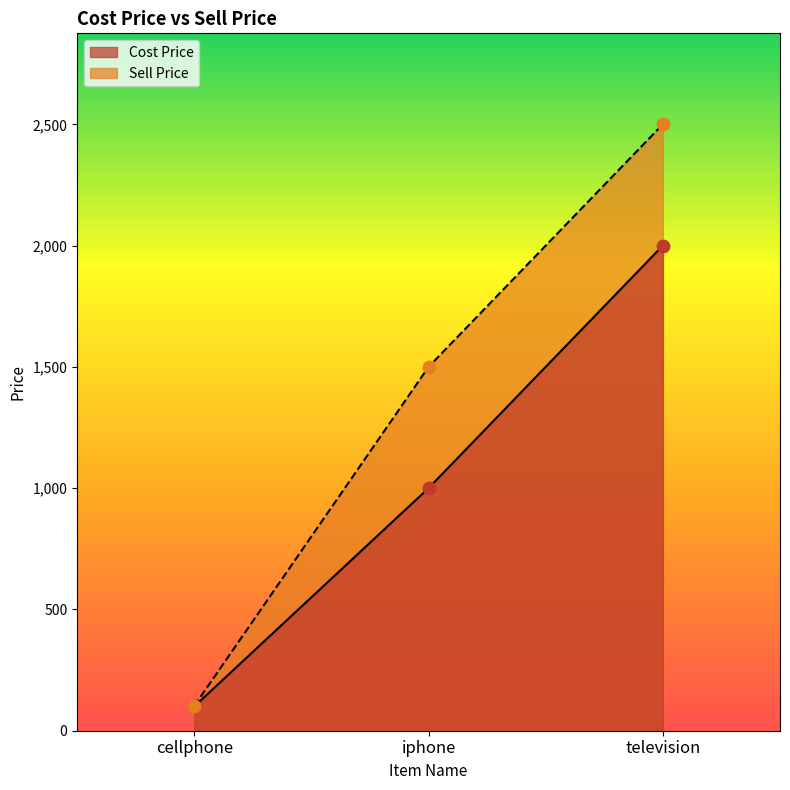

Which series contains the lowest Y value?

Cost Price